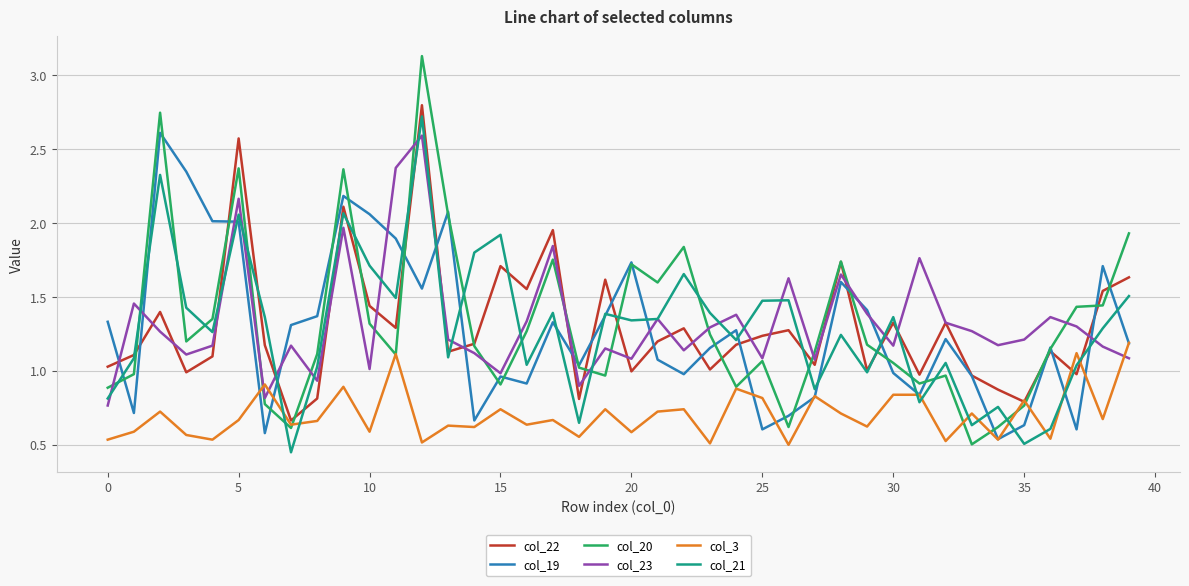

The value of col_3 at 30 is 0.5. True or false?

False